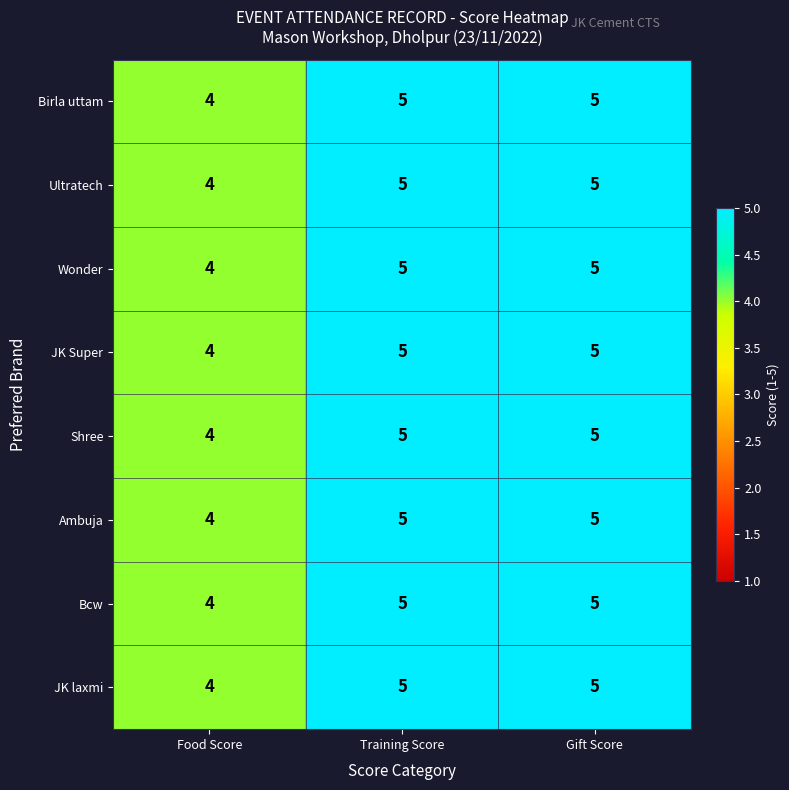

What is the greatest value displayed?

5